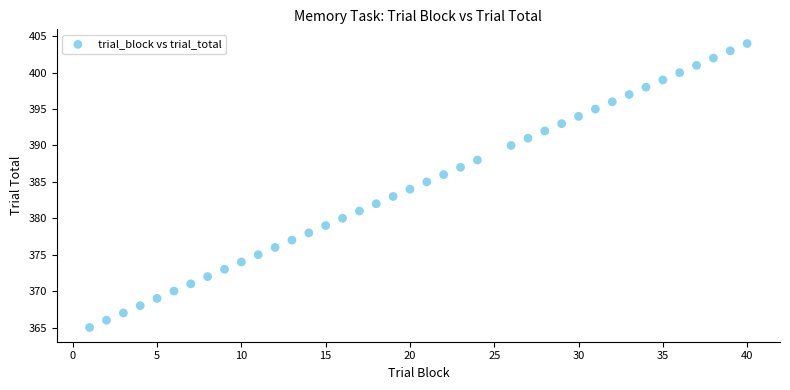

What is the range of X values (max minus min)?

39